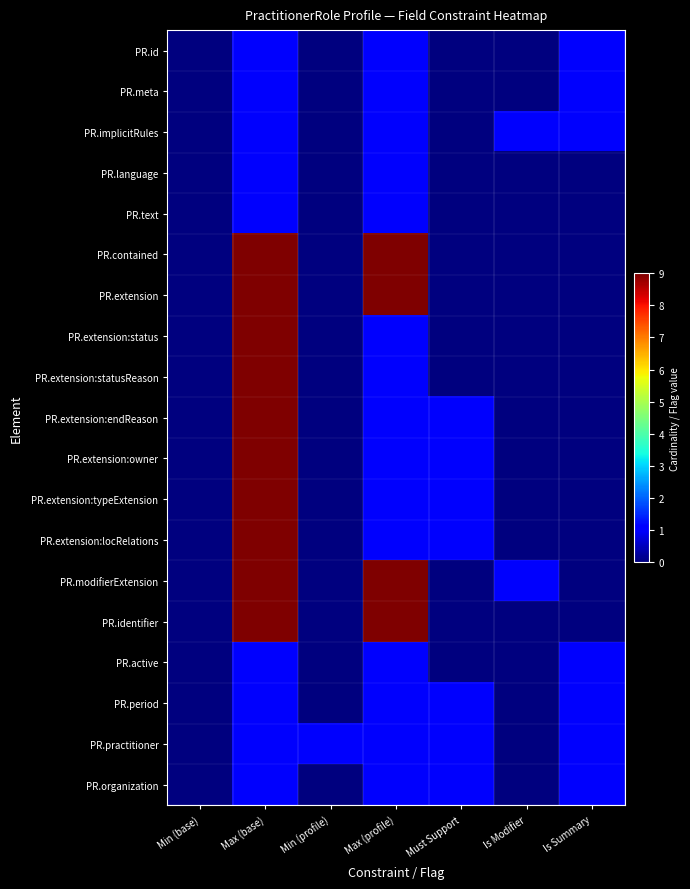

Between Min (base) and Is Modifier, which series saw the biggest shift?

PR.implicitRules